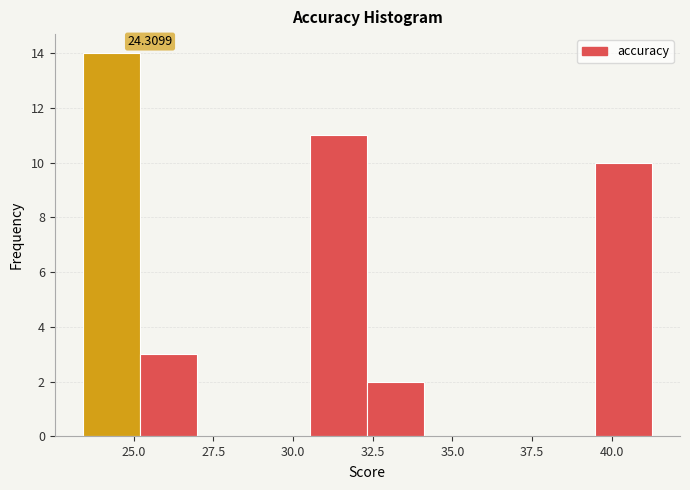

Read against the x-axis, roughly where is the centre of the tallest bar?

24.5